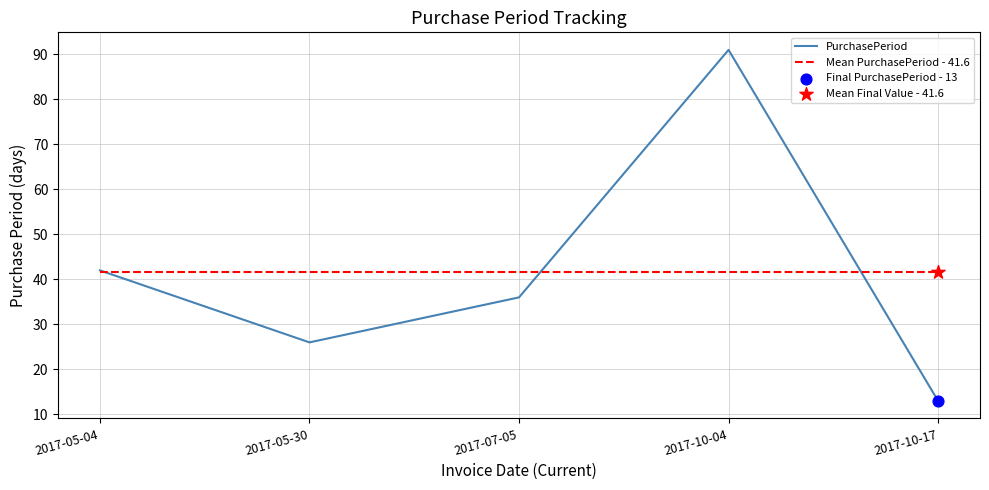

Is the value of PurchasePeriod at 2017-05-30 greater than the value of Mean PurchasePeriod - 41.6 at 2017-05-04?

No